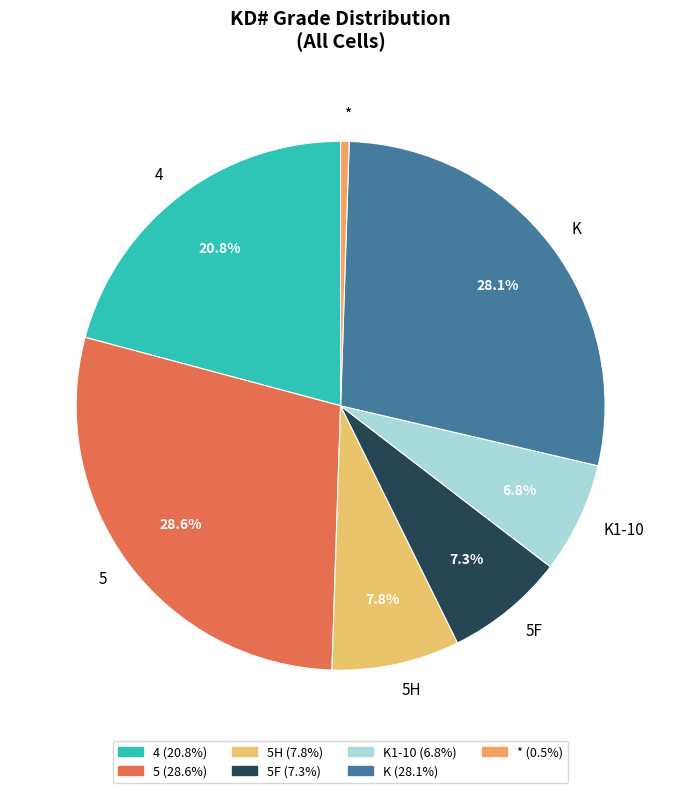

Is there a majority slice in this chart?

No